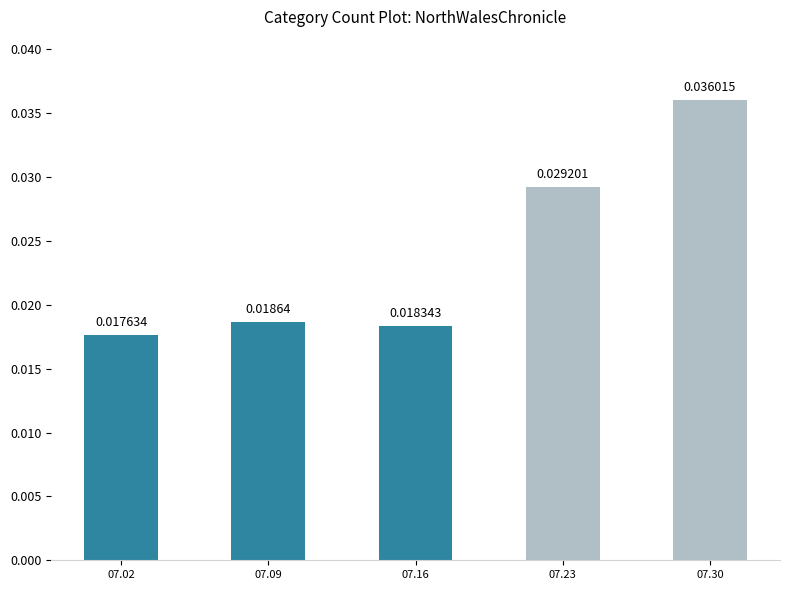

Rank the categories by value from highest to lowest.

07.30, 07.23, 07.09, 07.16, 07.02